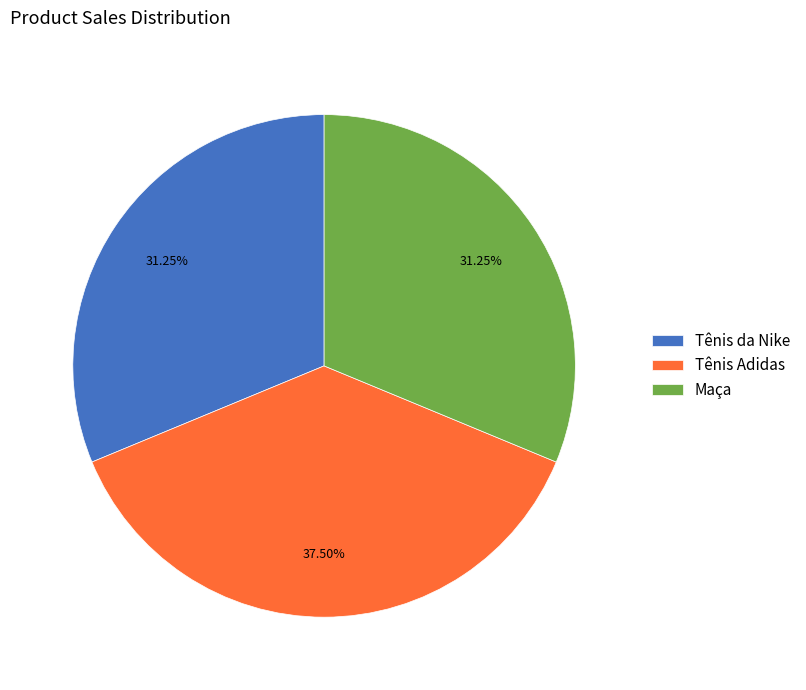

Count the number of slices in the pie.

3